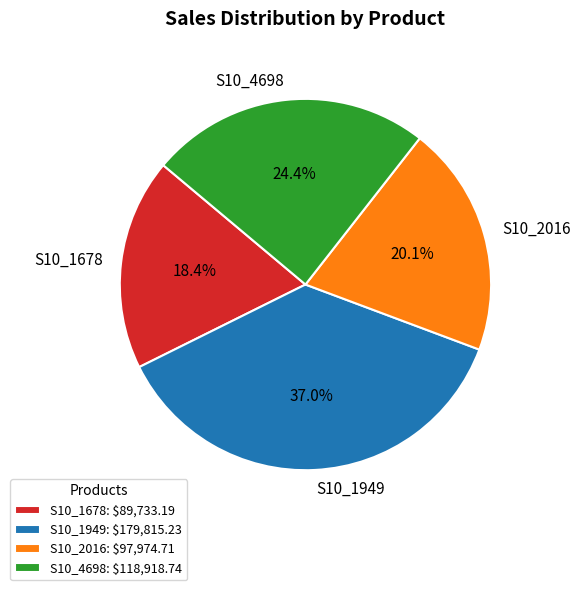

To the nearest percent, what percentage of the pie is S10_1949?

37%